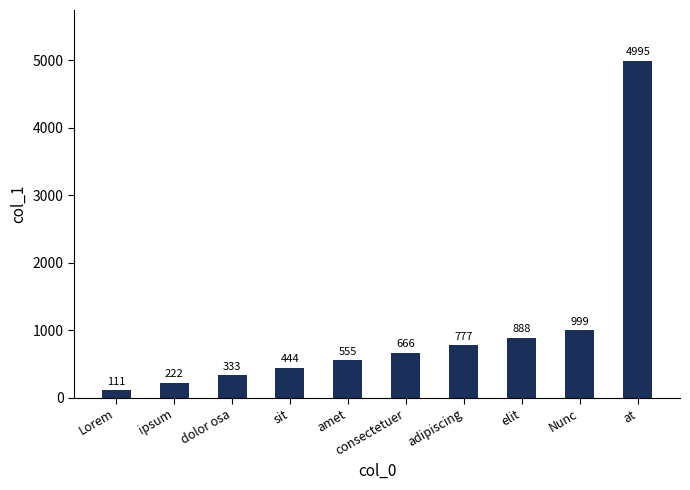

Reading left to right, list all the values displayed in this chart.

111	222	333	444	555	666	777	888	999	4995